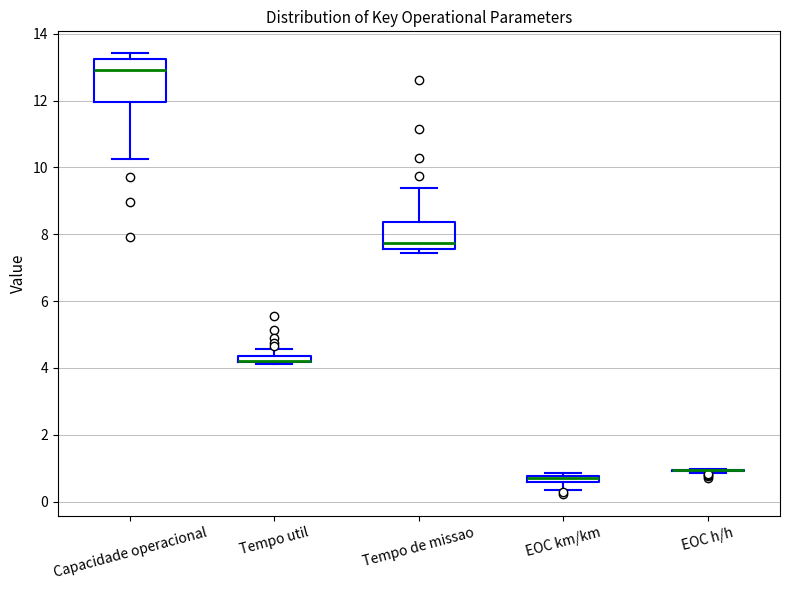

Which box is the tallest, from its lower edge to its upper edge?

Capacidade operacional